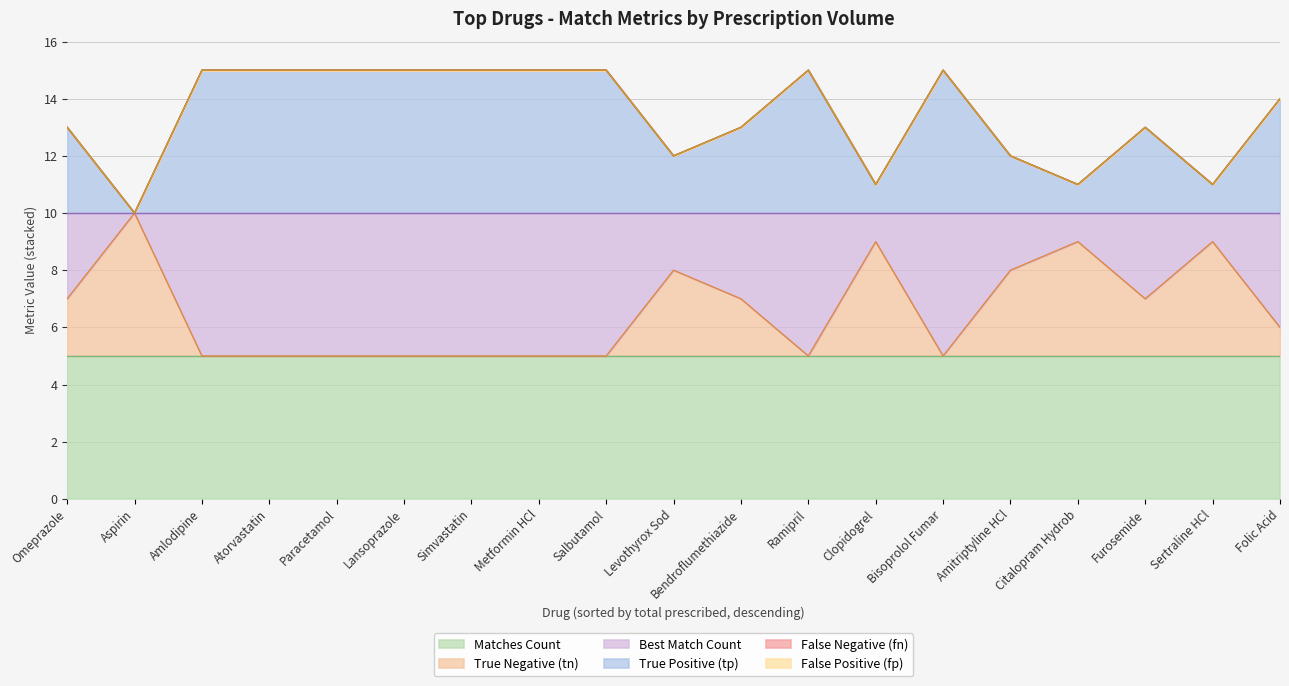

What is the value of the tn point at the 13th from the left?

11